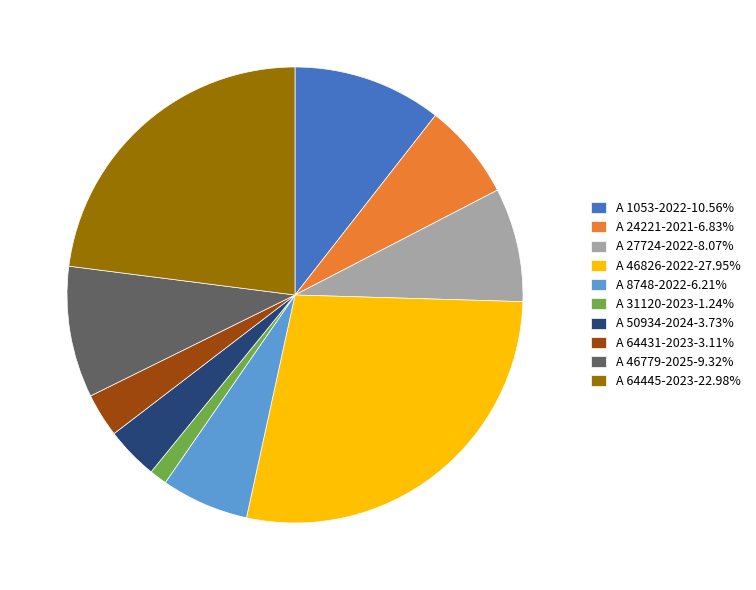

Rank the categories by value from highest to lowest.

A 46826-2022, A 64445-2023, A 1053-2022, A 46779-2025, A 27724-2022, A 24221-2021, A 8748-2022, A 50934-2024, A 64431-2023, A 31120-2023